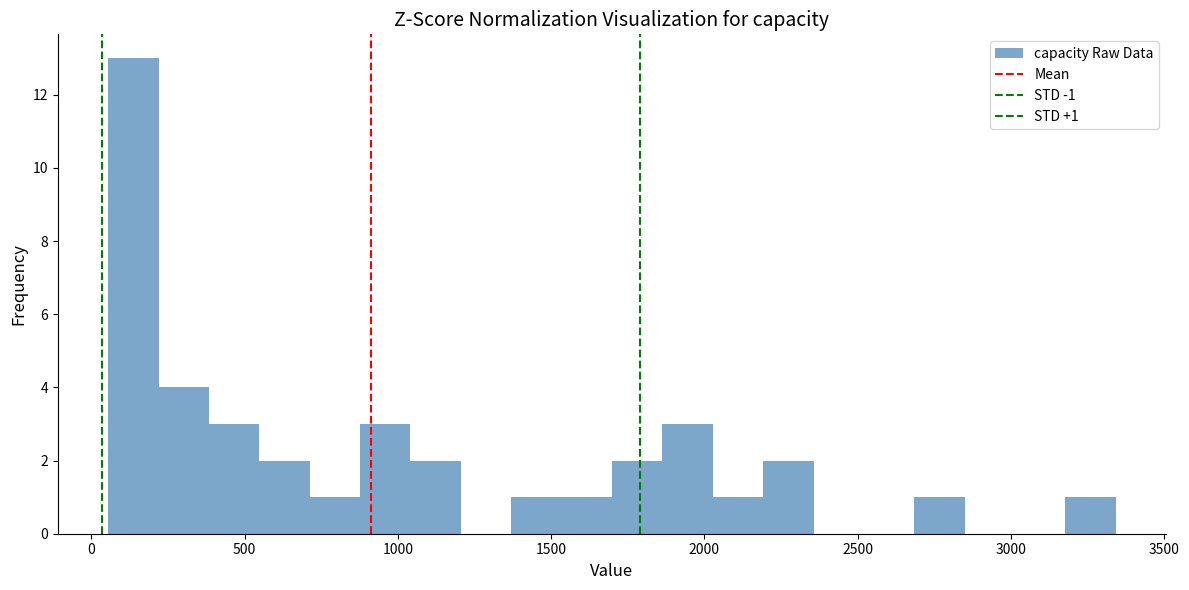

Read against the x-axis, roughly where is the centre of the tallest bar?

150